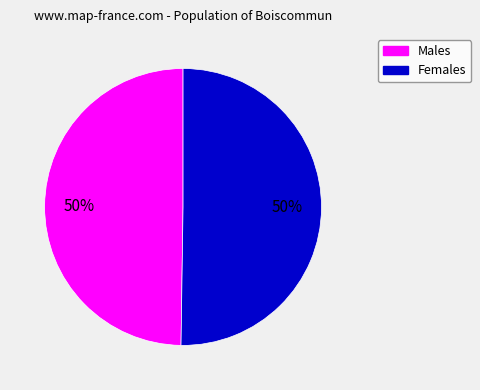

To the nearest percent, what is the average slice percentage?

50%